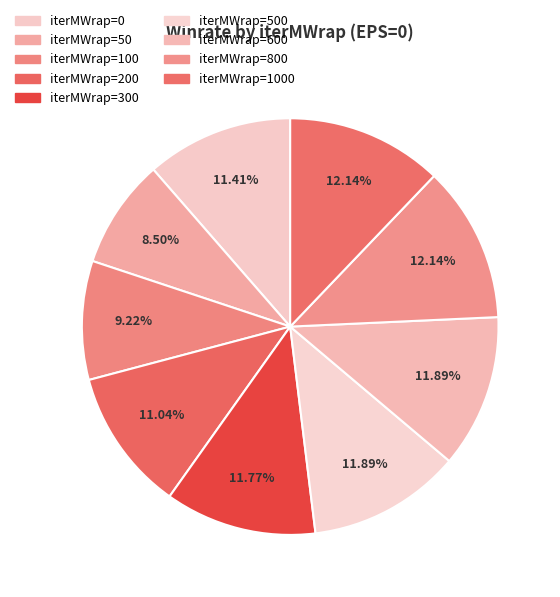

How many slices are in this pie chart?

9